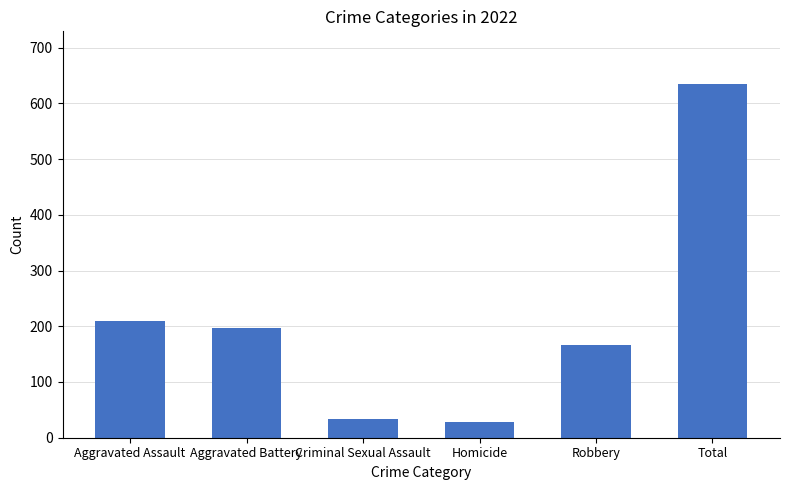

What is the sum of the values at Aggravated Battery and Criminal Sexual Assault?

229